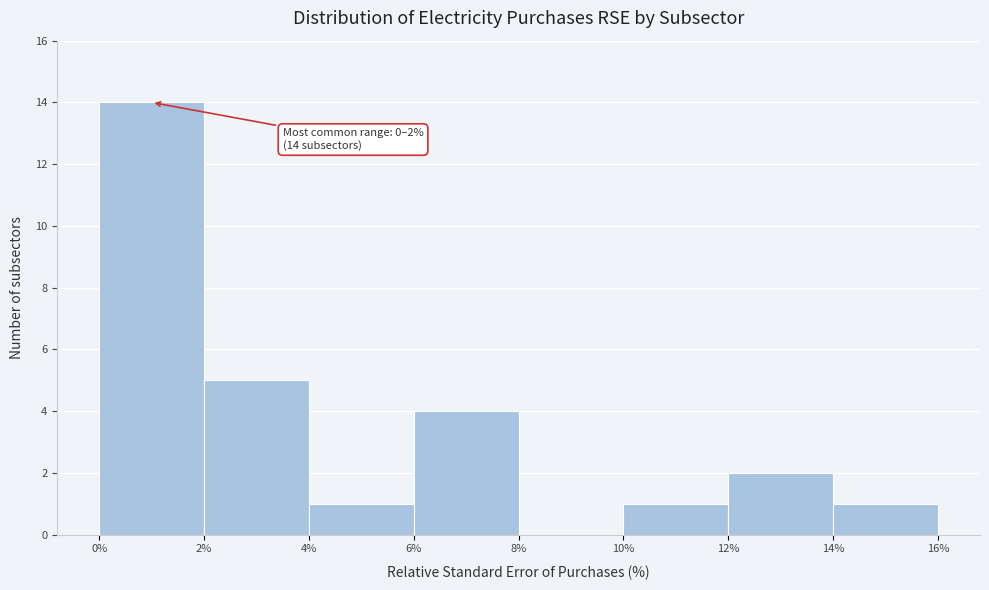

Over which range of the x-axis is the bar tallest?

0% to 2%